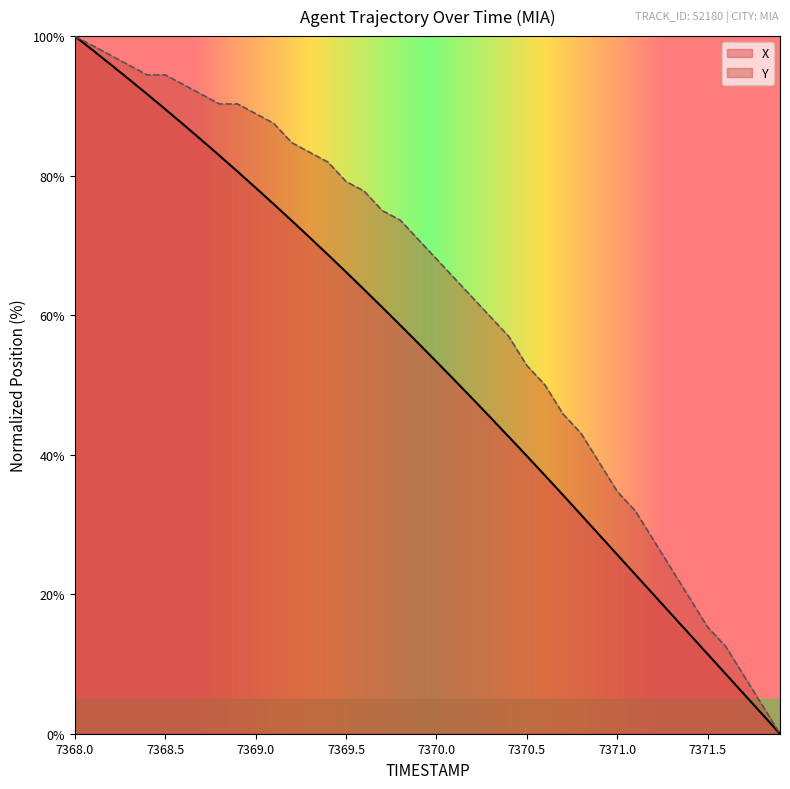

True or false: Y has a value of 68.1 at 7370.0.

True